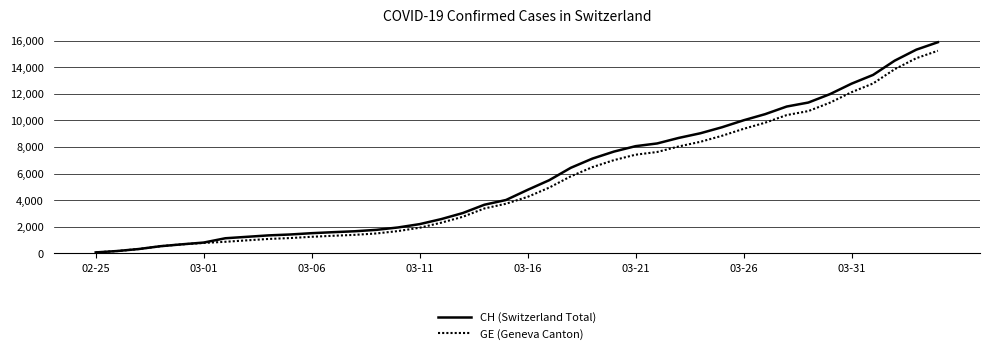

Which series has the largest total across all categories?

CH (Switzerland Total)